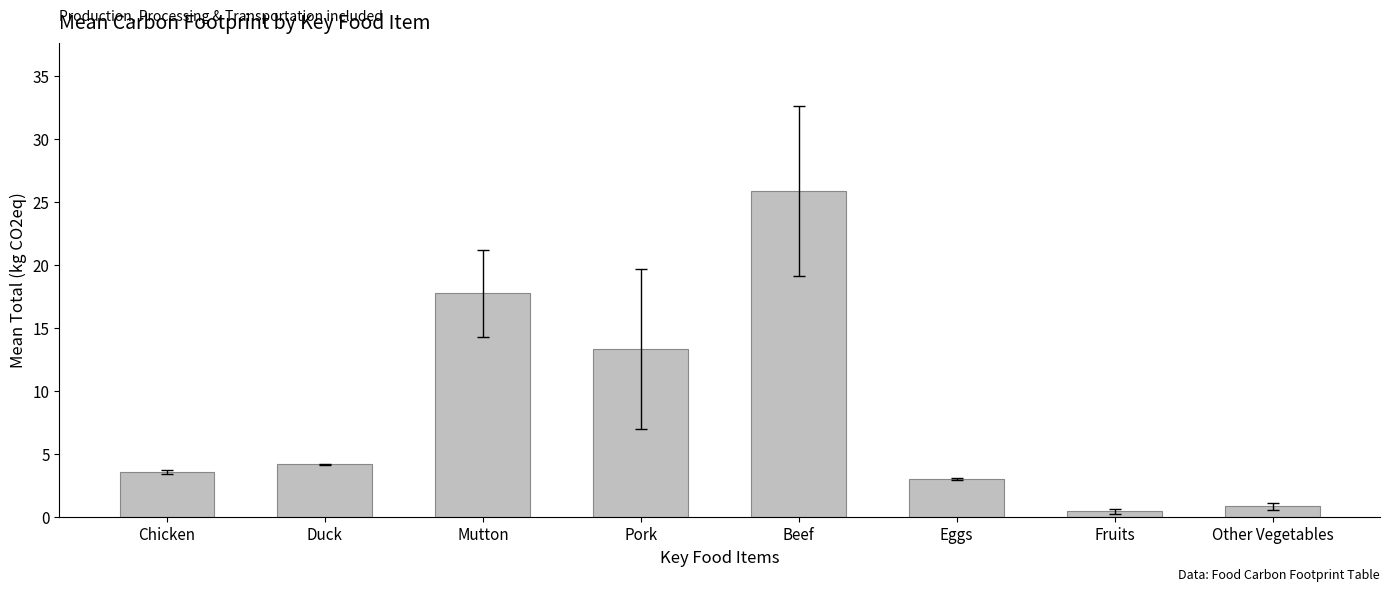

How many series are shown in this chart?

1